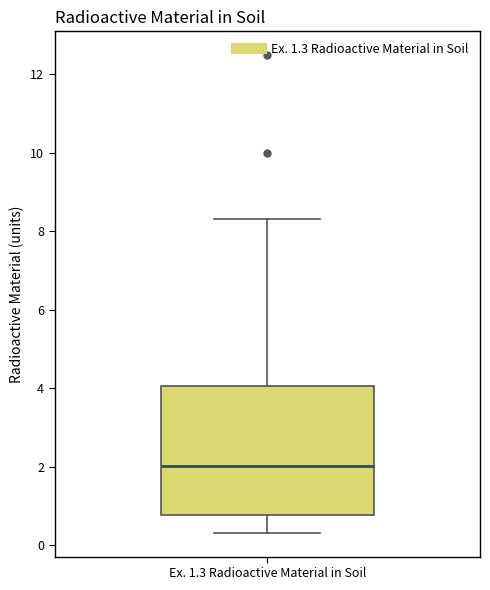

Transcribe this box plot: give where the median line is, the range the box spans, and where the two whiskers end, as read against the y-axis. The values are not printed on the chart, so give them approximately, as read against the axis.

median 2.0, box 0.8 to 4.0, whiskers 0.4 to 8.4